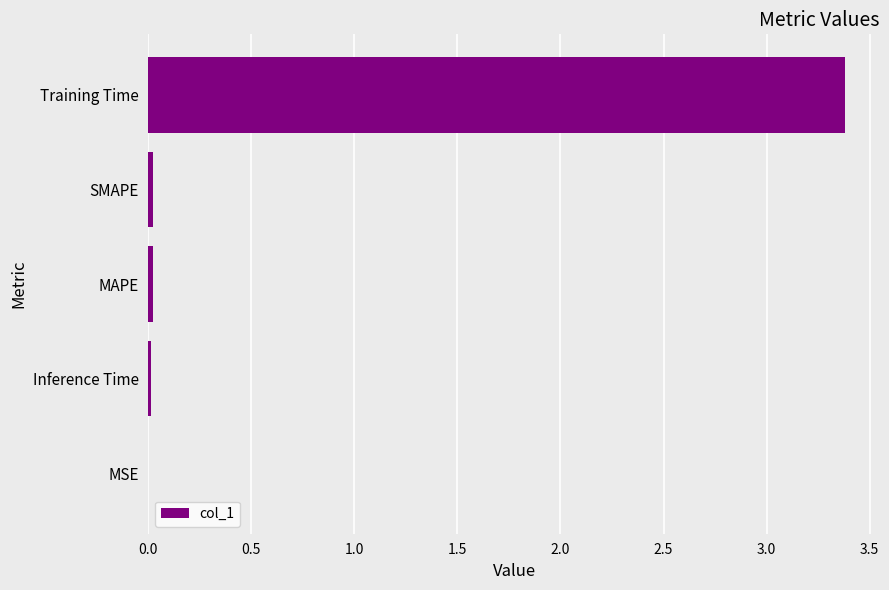

The value at SMAPE is 0.0. True or false?

True